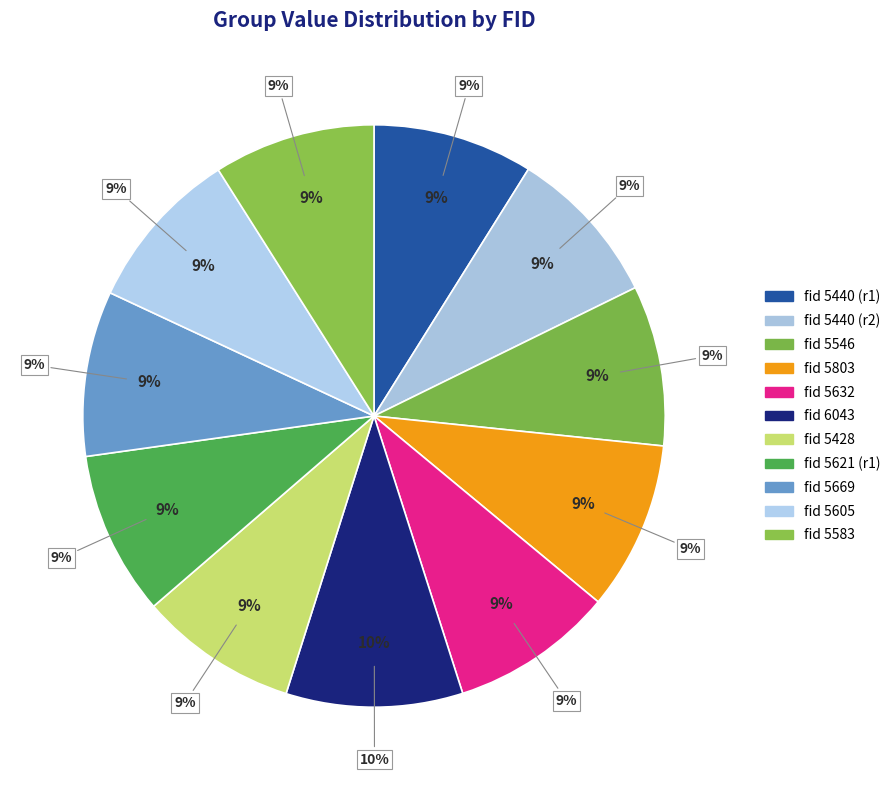

Which category has the smallest portion of the pie?

5428